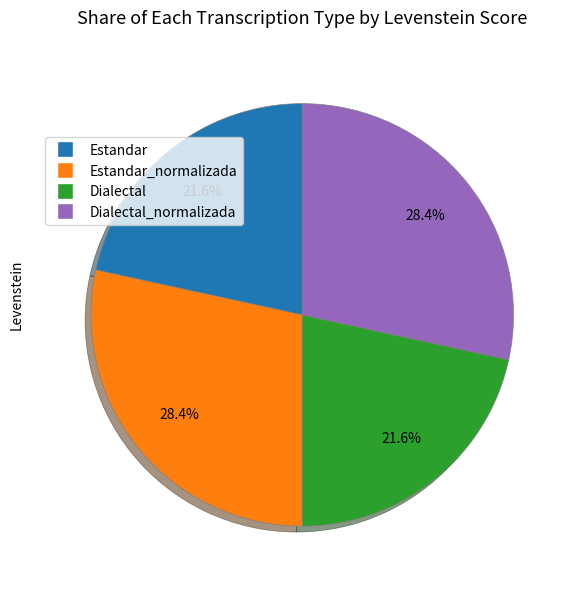

Is there any slice that represents more than half of the pie?

No